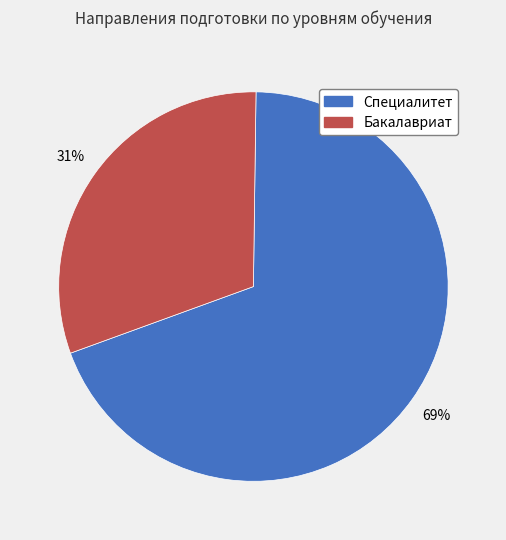

What is the smallest slice in the pie chart?

Бакалавриат